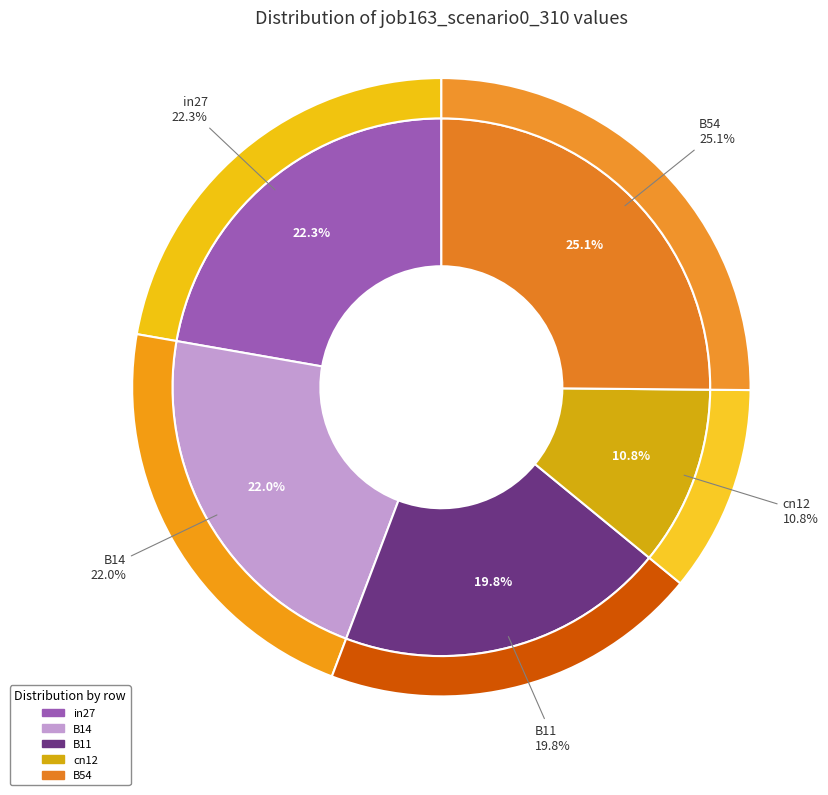

Which slice is the smallest?

cn12